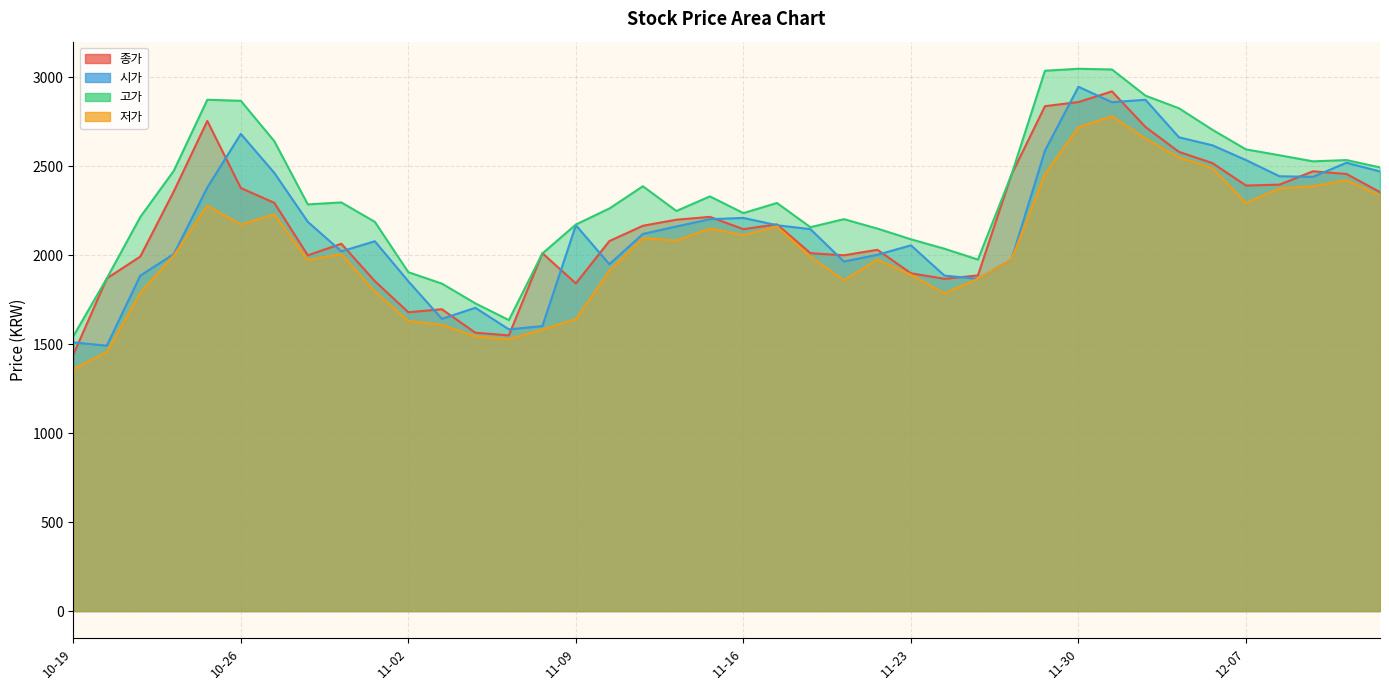

The 시가 series shows 1463 at 10-27. True or false?

False